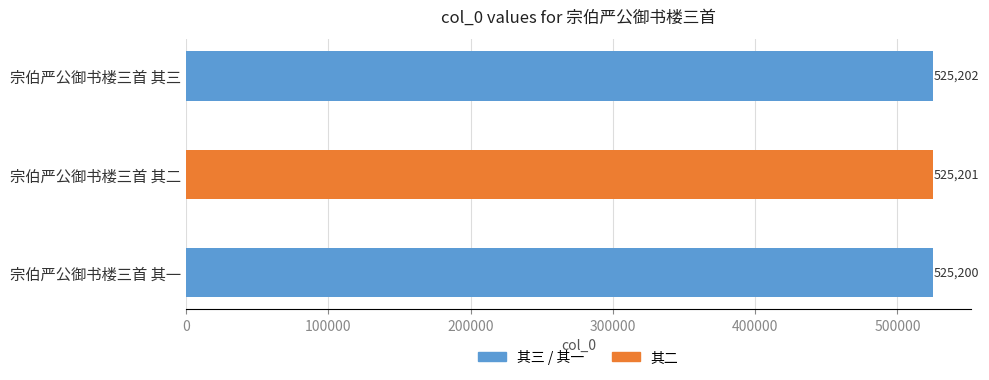

Reading left to right, list all the values displayed in this chart.

宗伯严公御书楼三首 其三=525202	宗伯严公御书楼三首 其二=525201	宗伯严公御书楼三首 其一=525200